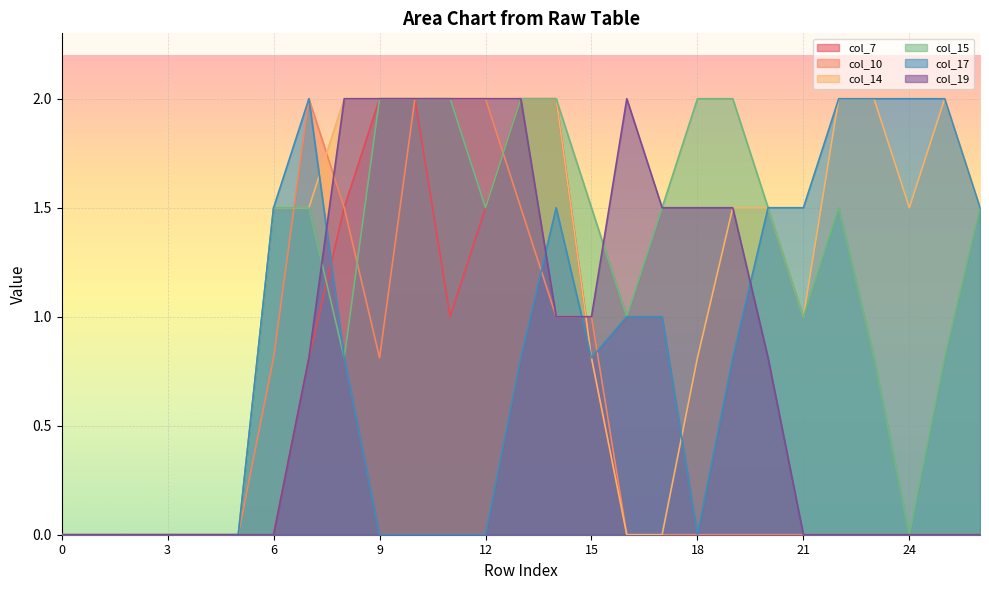

What are all the series names shown in the legend?

col_7, col_10, col_14, col_15, col_17, col_19